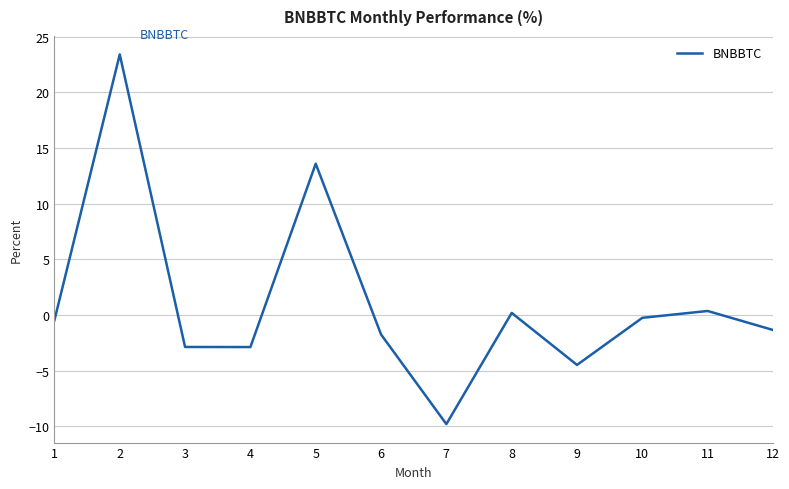

The chart shows a value of -2.9 at 4. True or false?

True